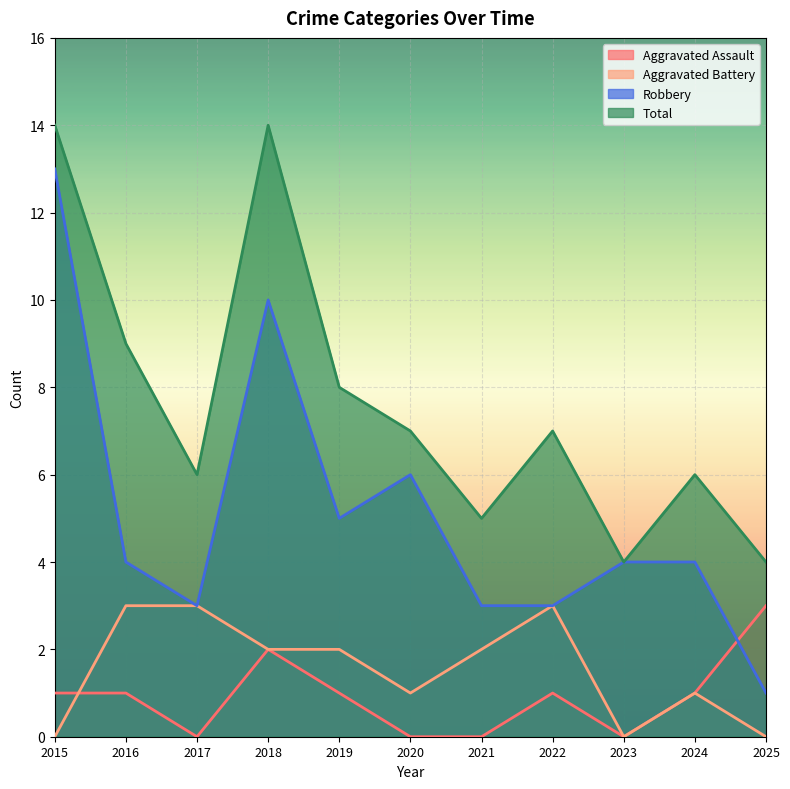

At which category is the sum across all series the highest?

2015